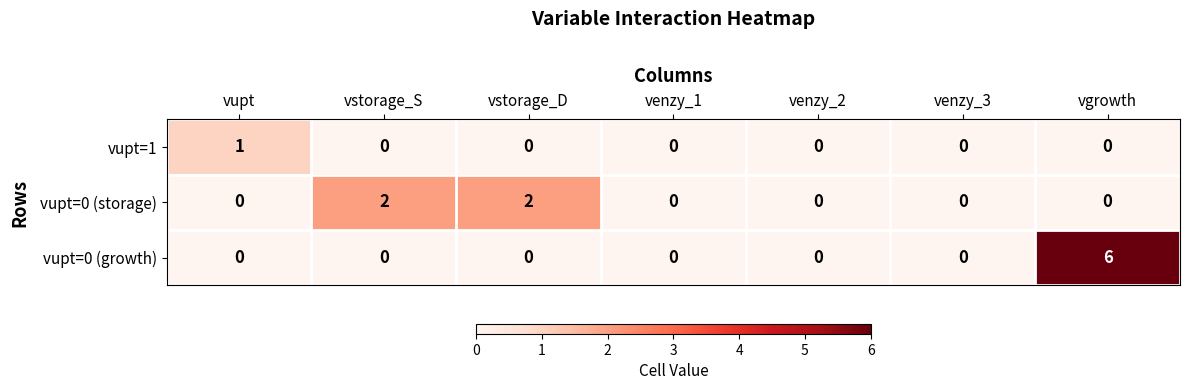

At which category is the sum across all series the highest?

vgrowth